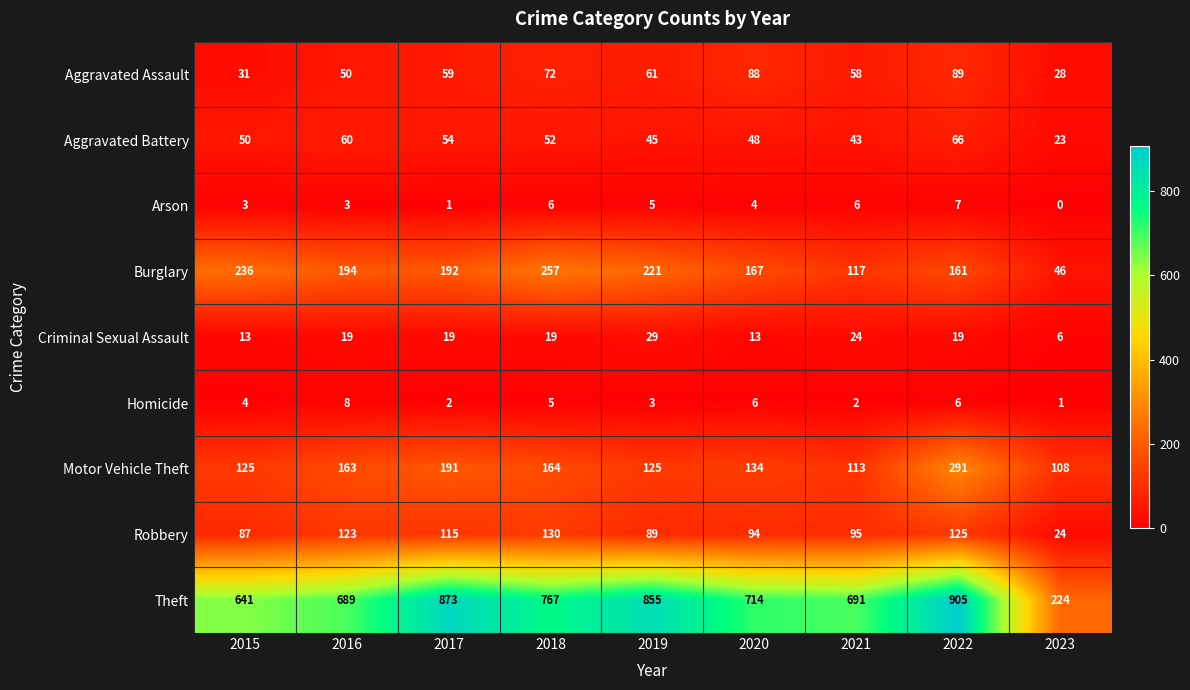

Which series has the largest total across all categories?

Theft